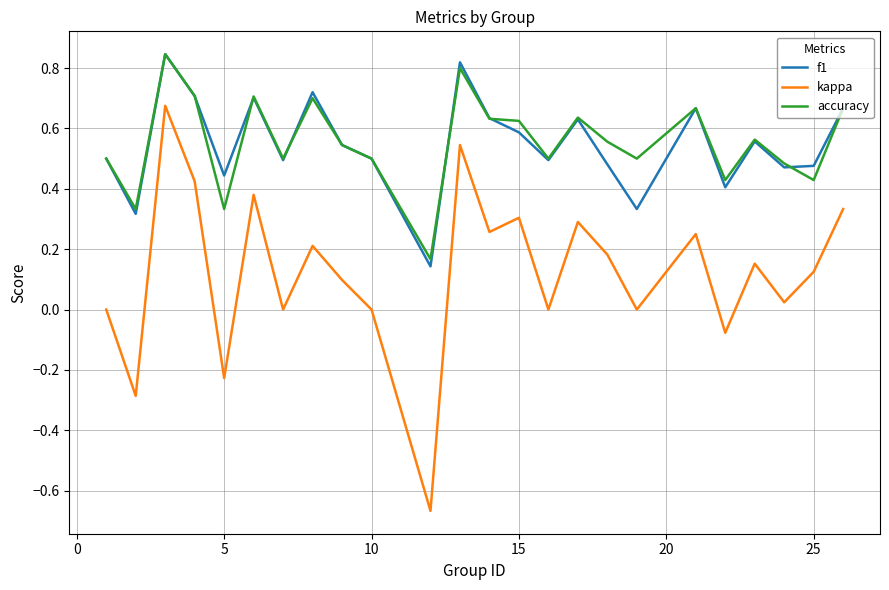

True or false: accuracy and kappa cross at least once.

False